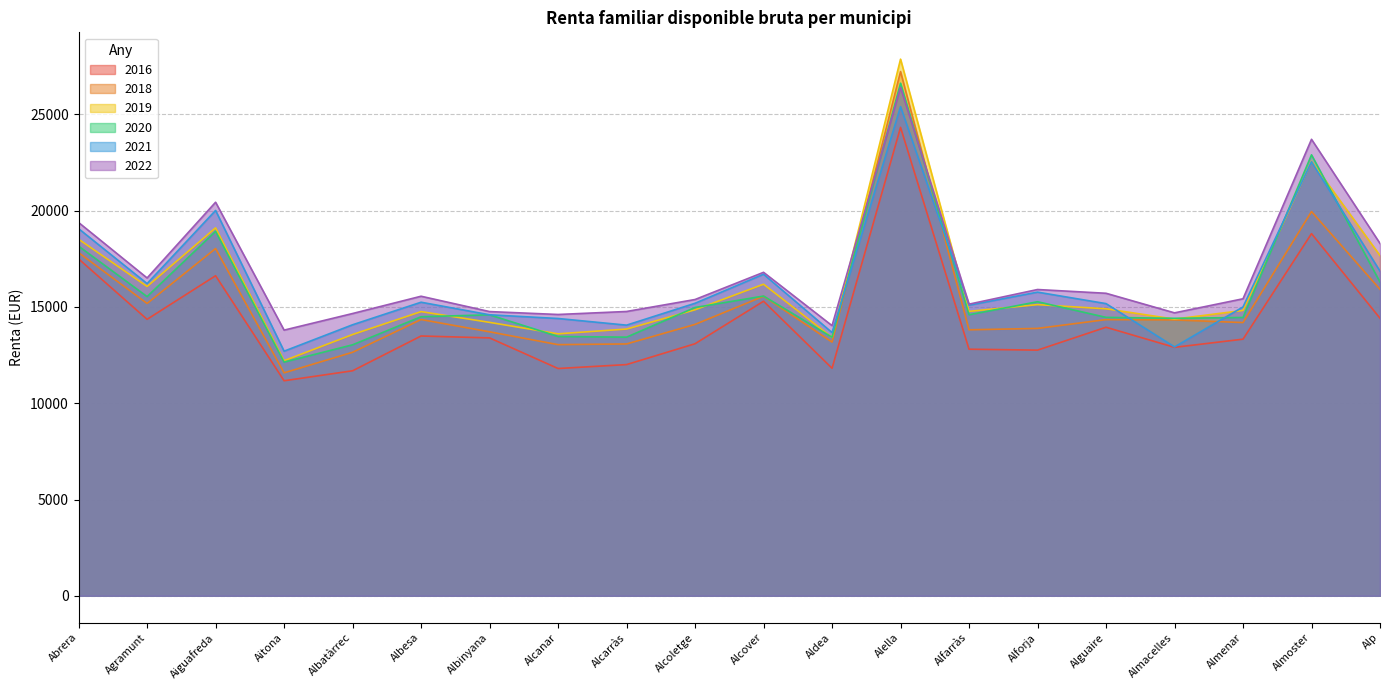

What are all the series names shown in the legend?

2016, 2018, 2019, 2020, 2021, 2022